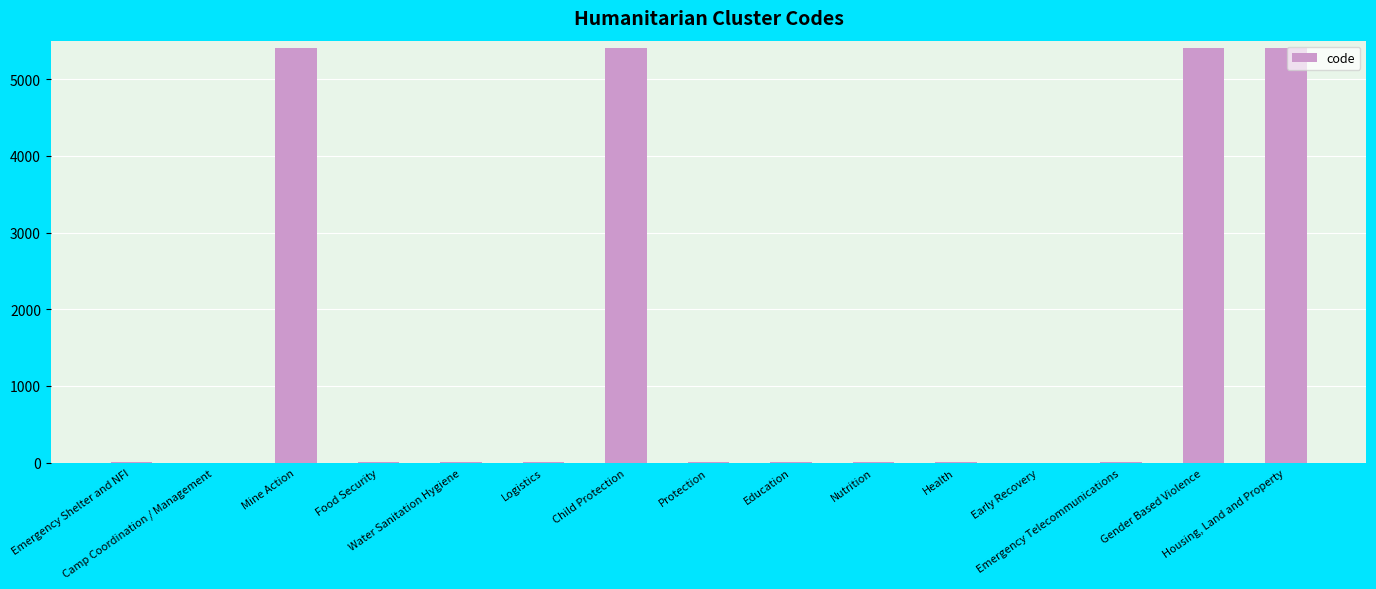

What is the sum of all values?

21684